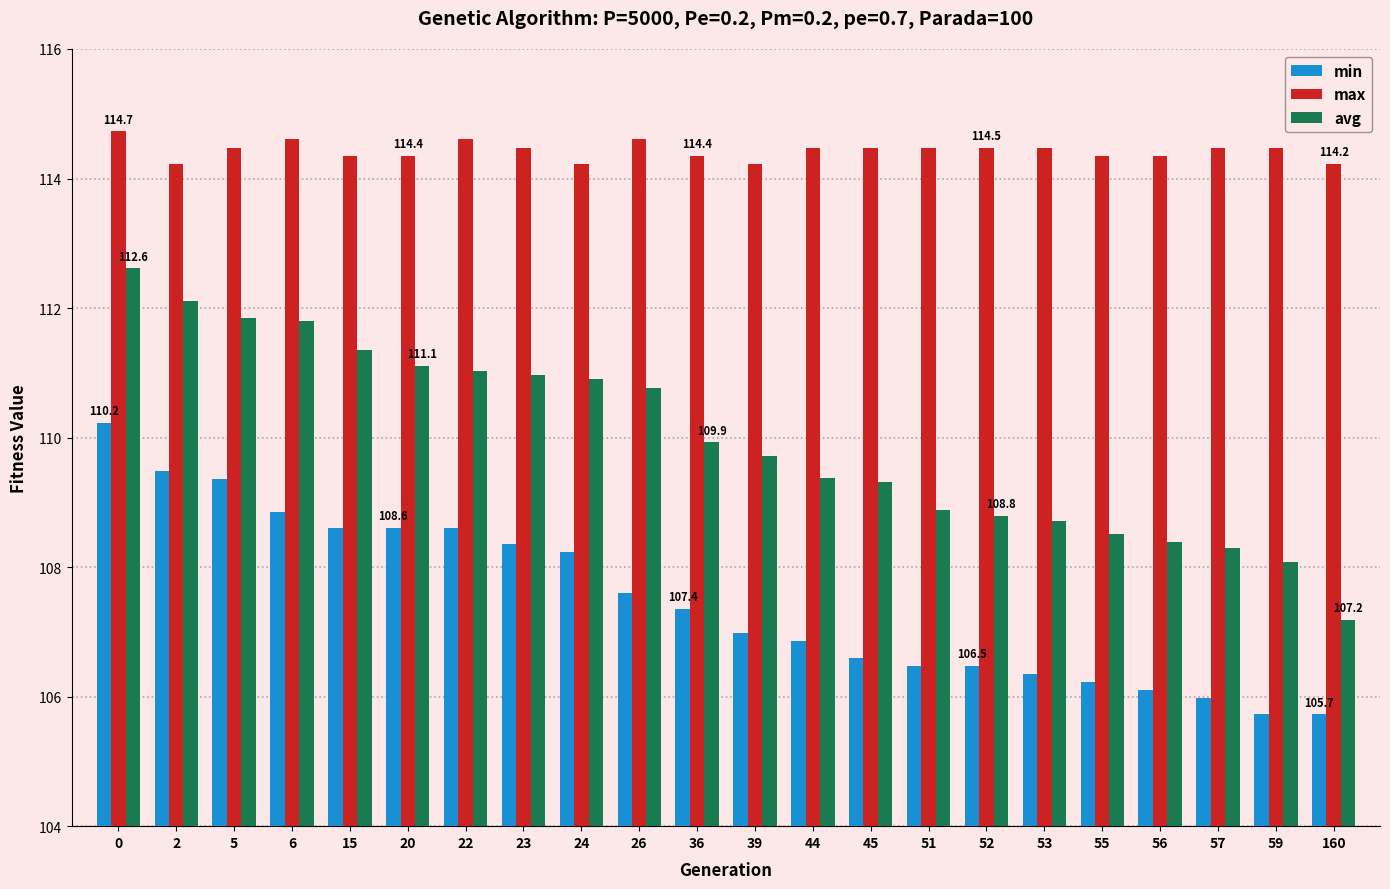

Which series has the widest spread of values?

avg